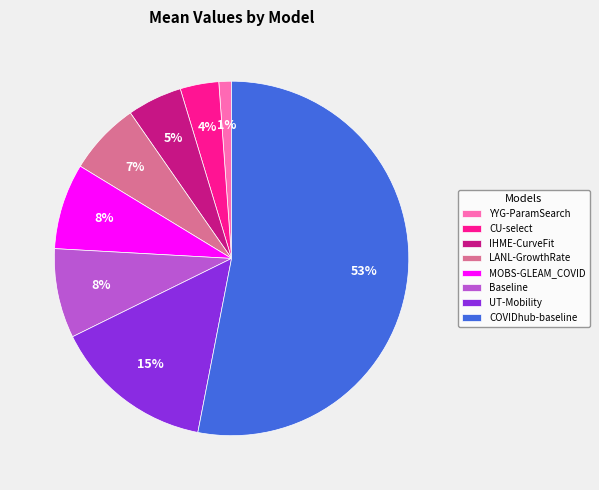

To the nearest percent, what percentage of the pie is YYG-ParamSearch?

1%